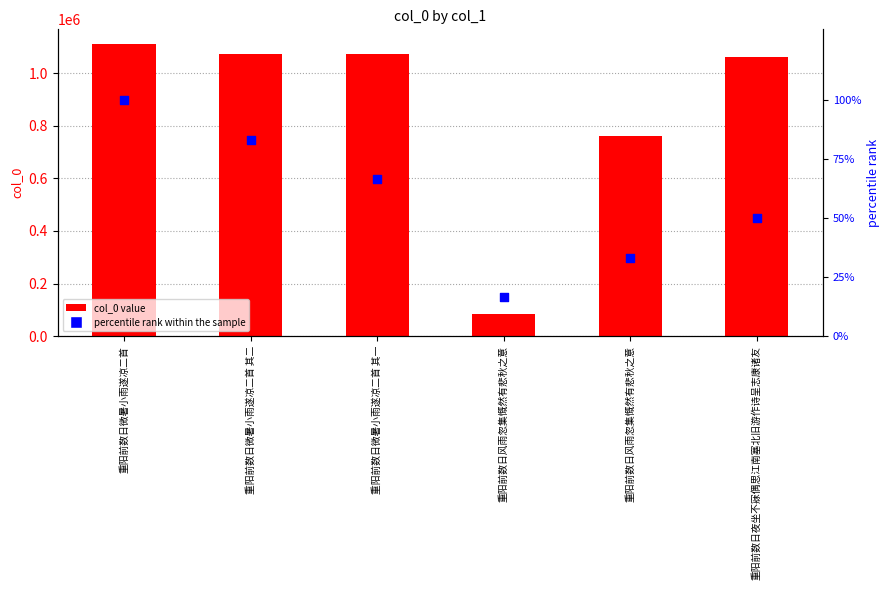

Which series contains the highest Y value?

col_0 value